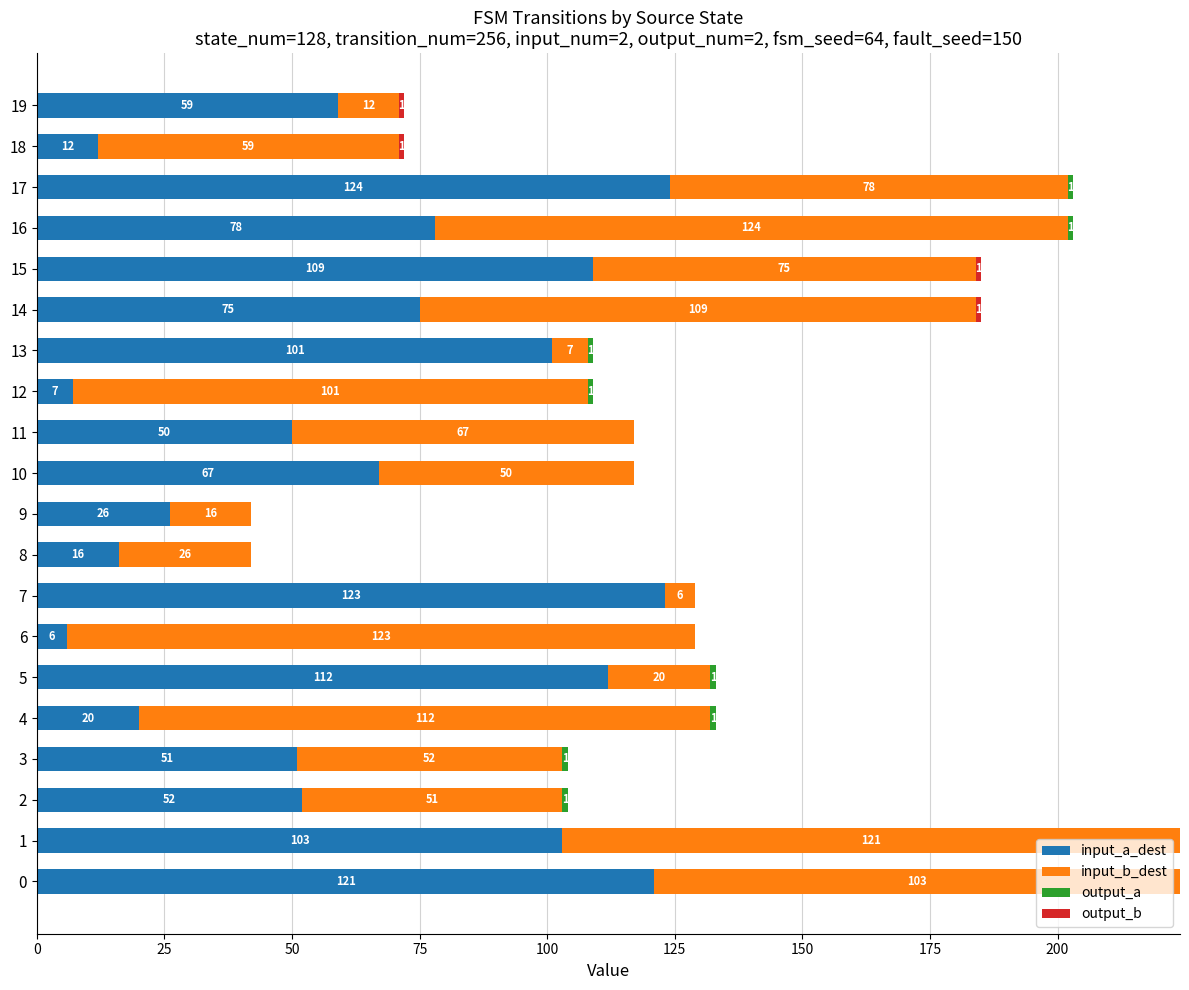

At which label does input_a_dest reach its peak?

17